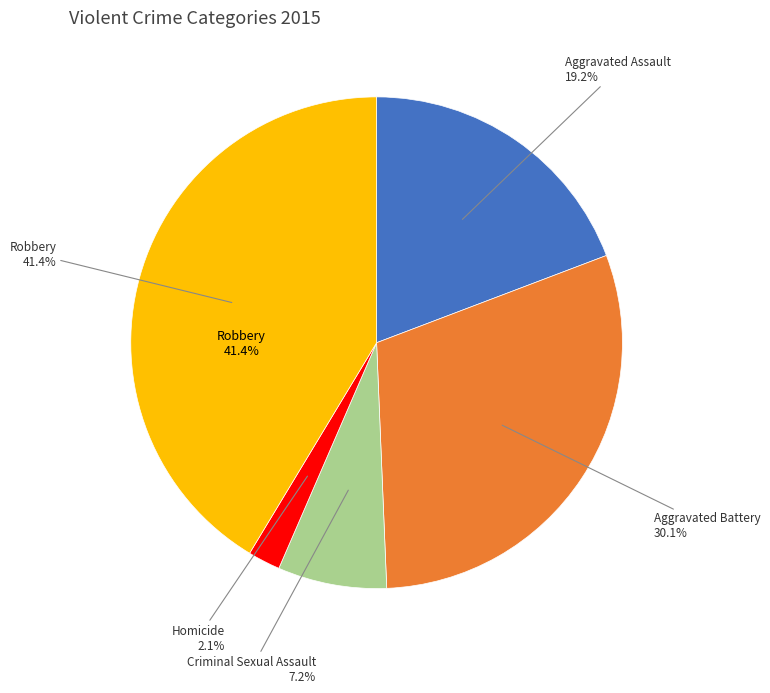

The Homicide slice represents 2% of the pie. True or false?

True